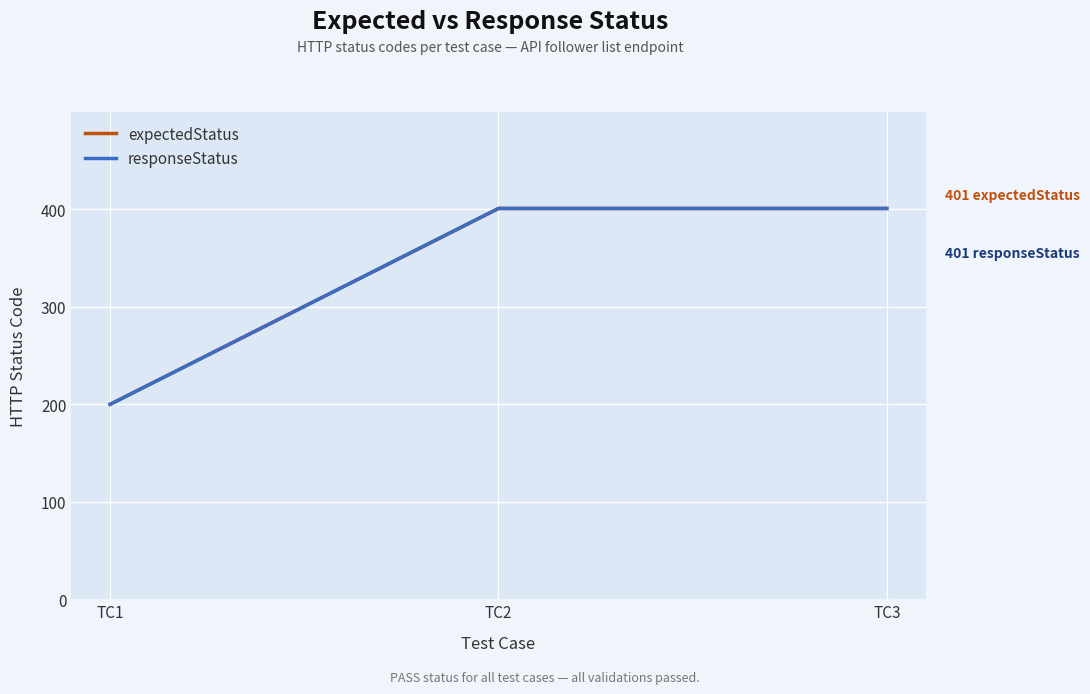

Does the chart display data point markers on the line(s)?

No